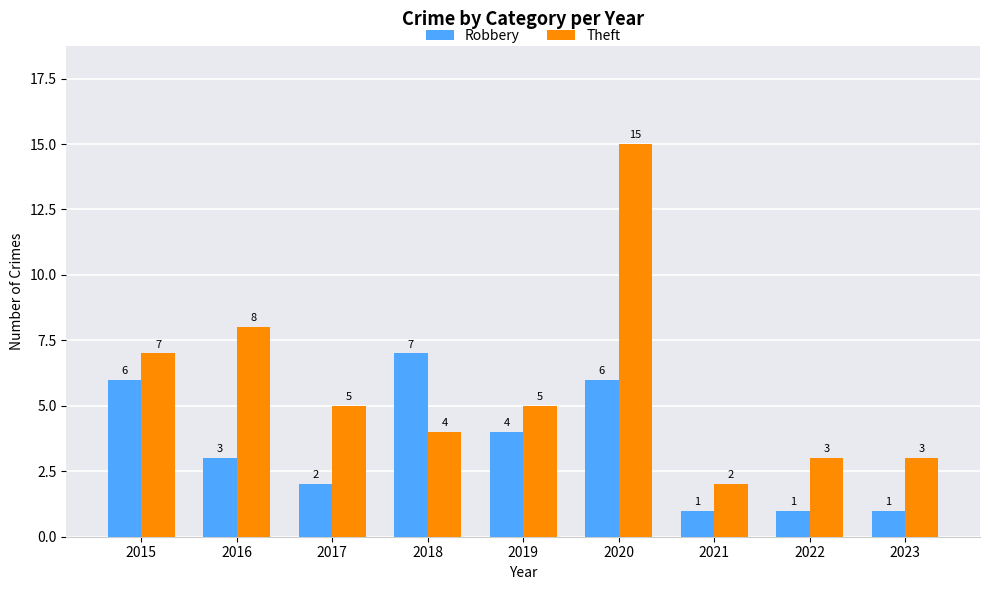

What value does the Robbery series have at 2022?

1